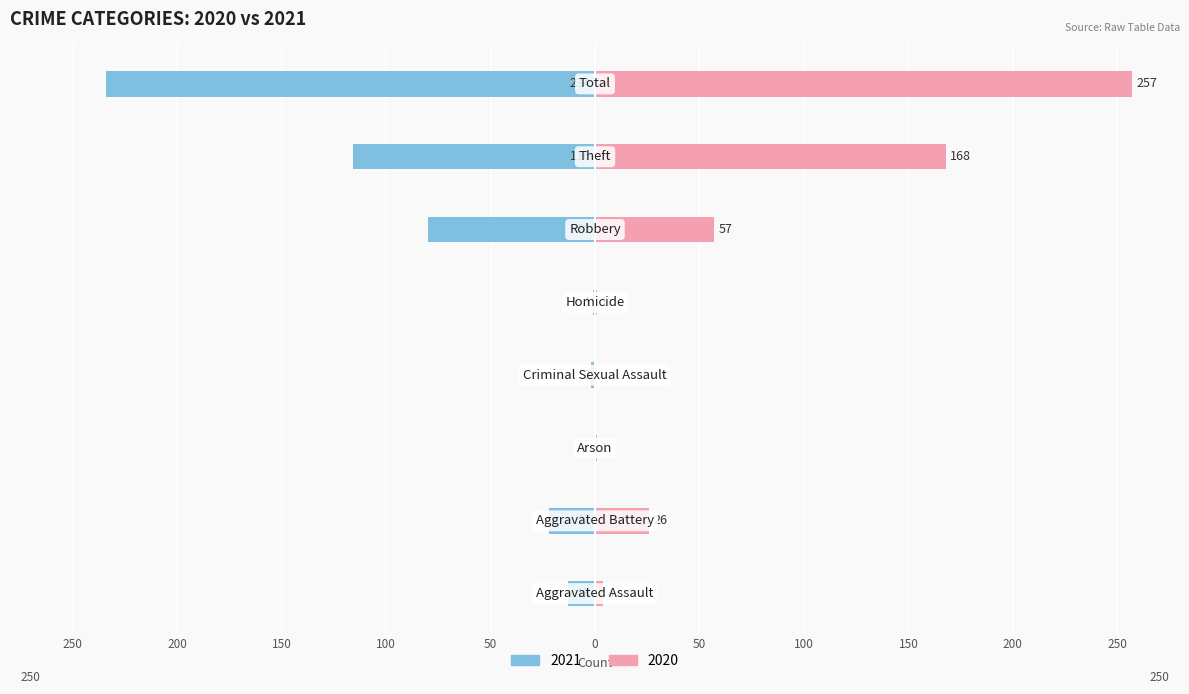

Which series has the largest range (max minus min)?

2020